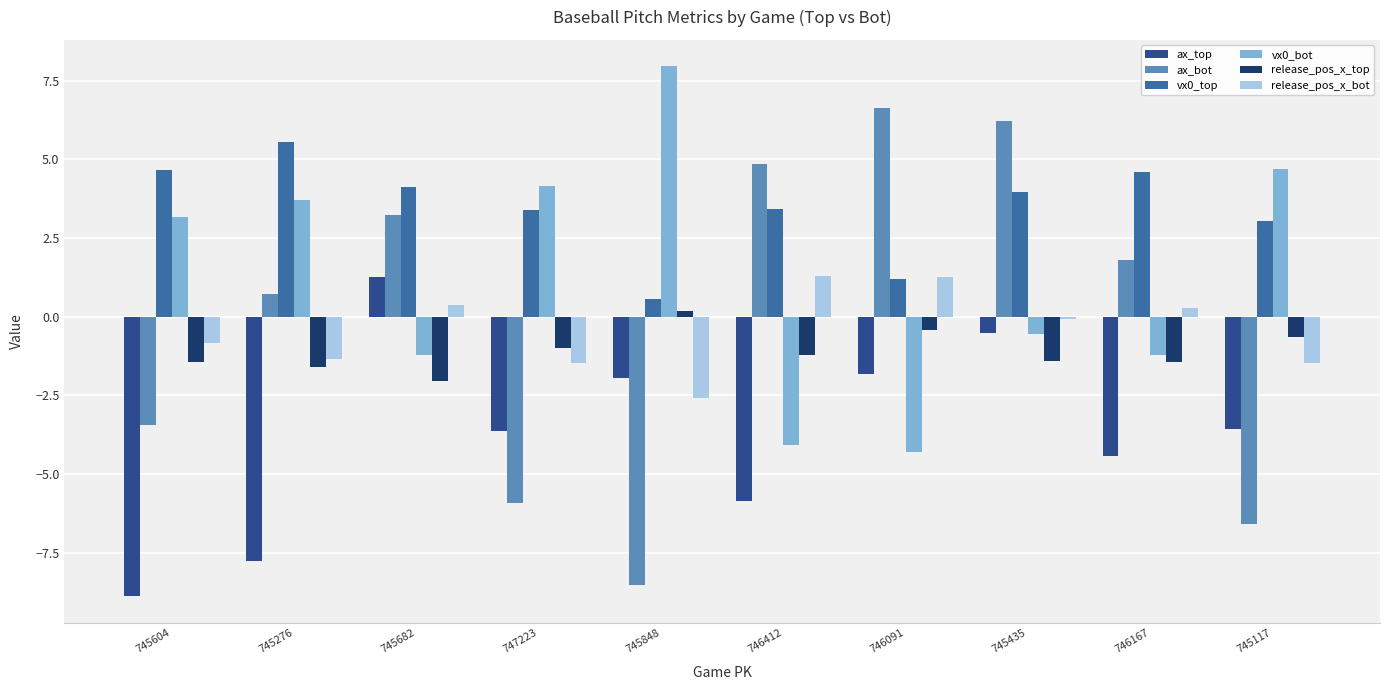

Does the chart contain stacked bars?

No